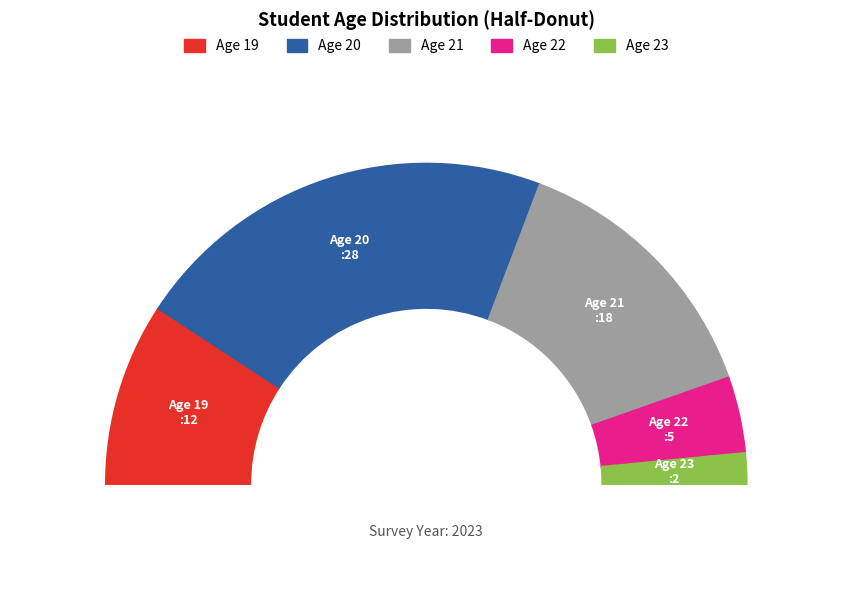

Is it true that 20 is 56% of the pie?

False